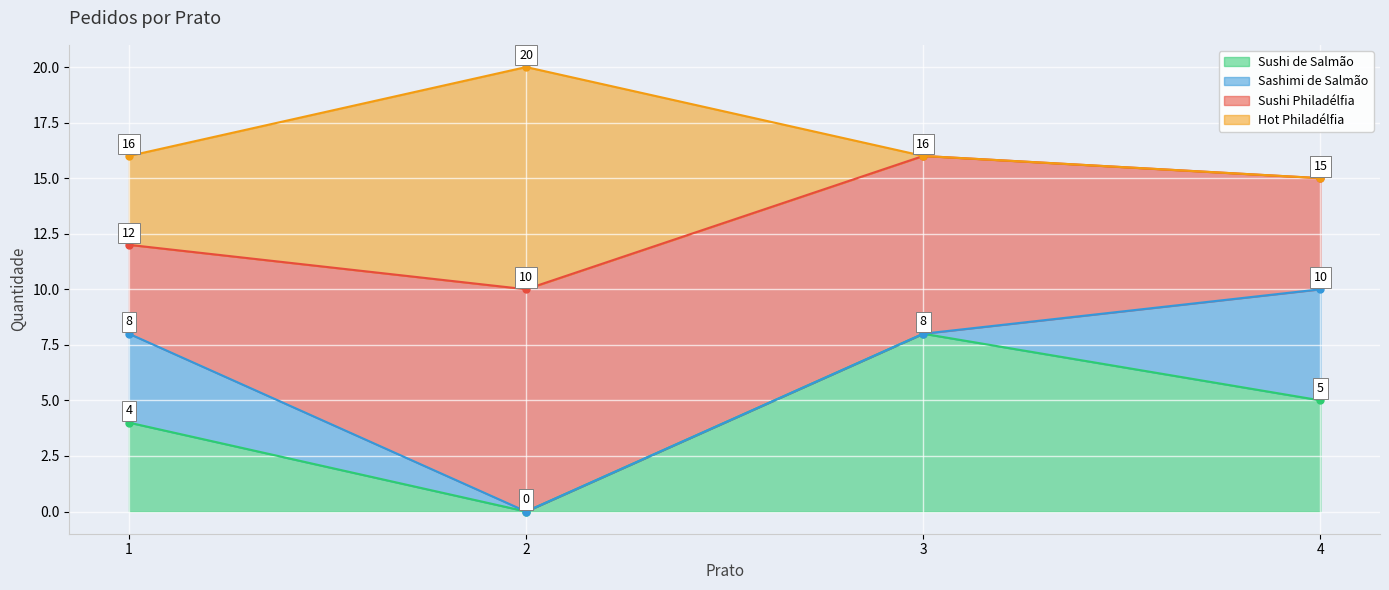

What is the sum of the Sashimi de Salmão values at 1 and 2?

4